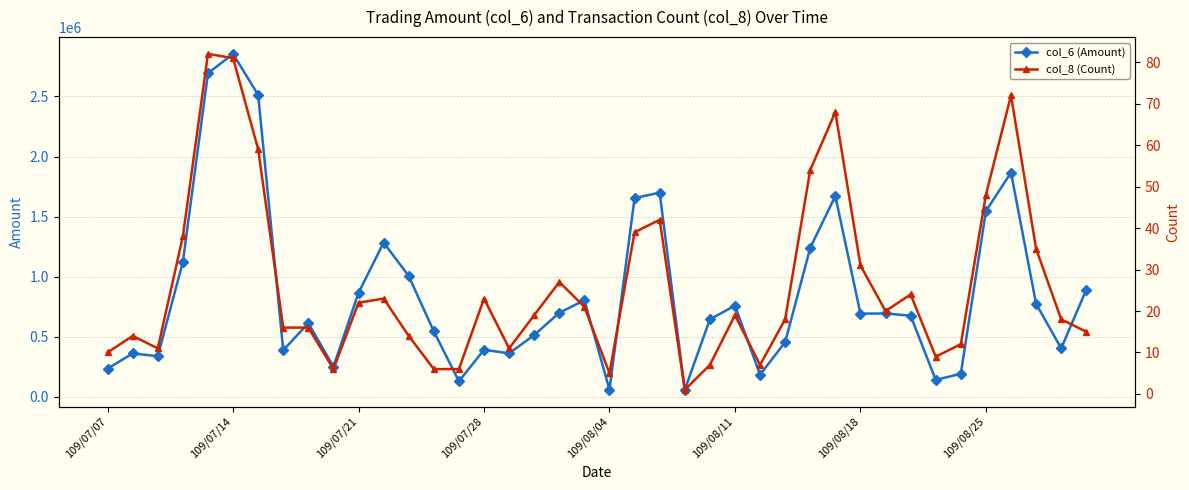

What is the total value across all series at 36?

1866632